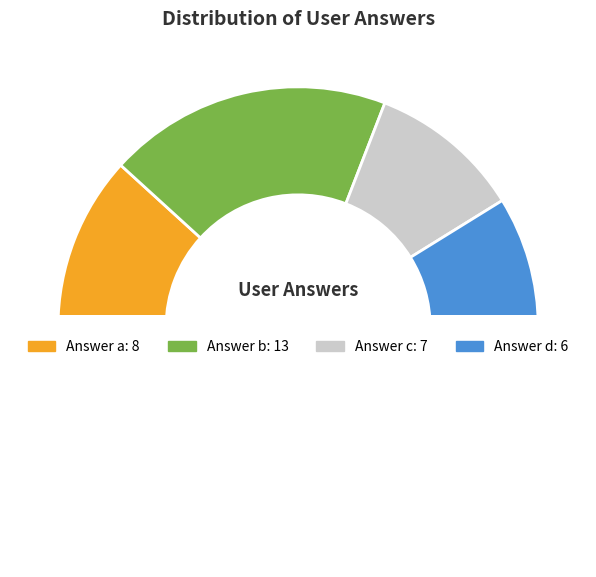

To the nearest percent, what percentage of the pie is a?

24%